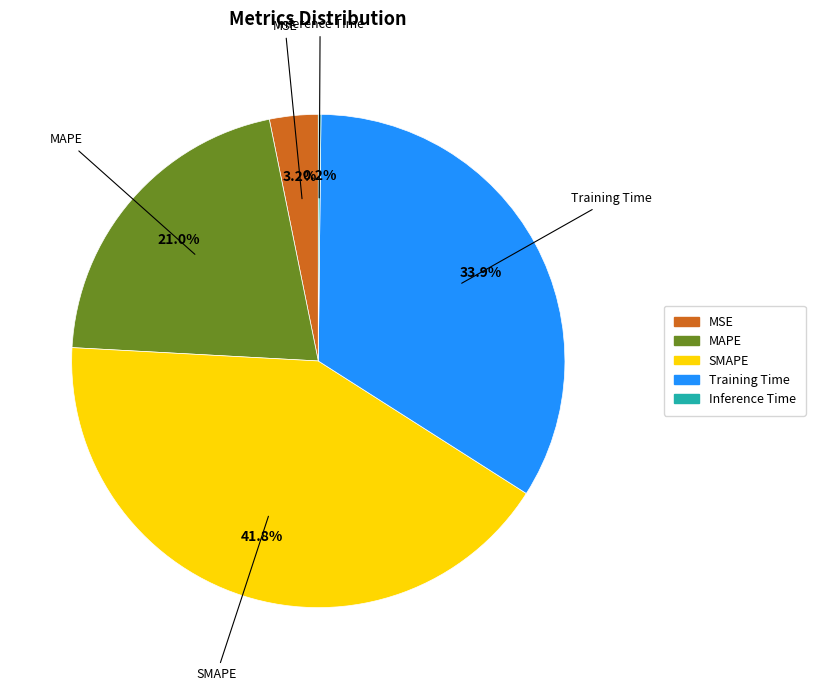

Combined, what portion of the pie is SMAPE and MSE?

45.0%